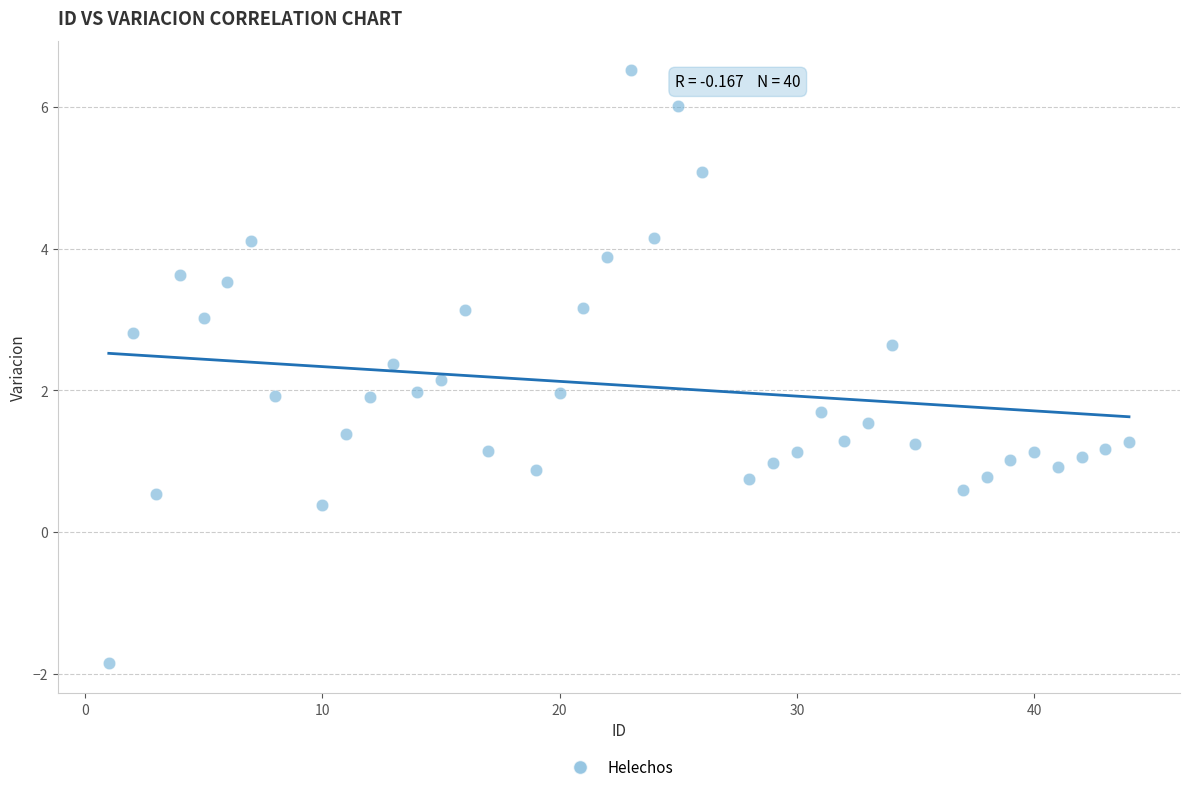

What is the range of Y values (max minus min)?

8.4